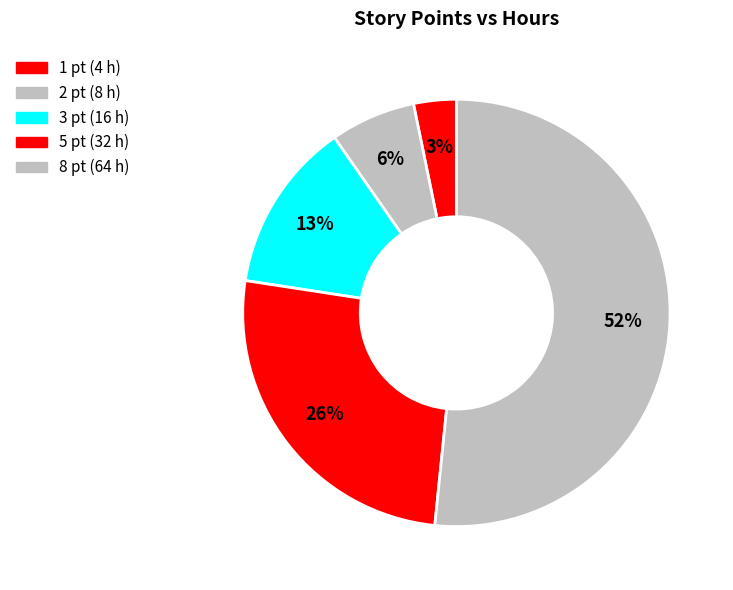

To the nearest percent, what percentage of the pie is 1?

3%